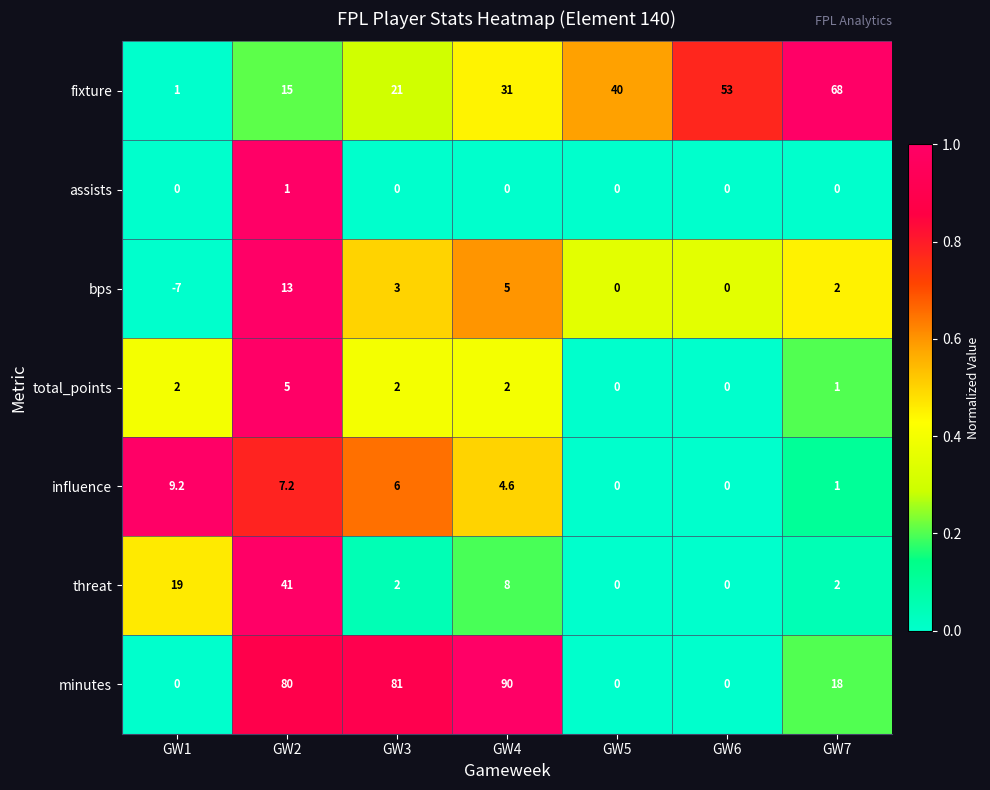

The value of minutes at GW3 is 81.0. True or false?

True